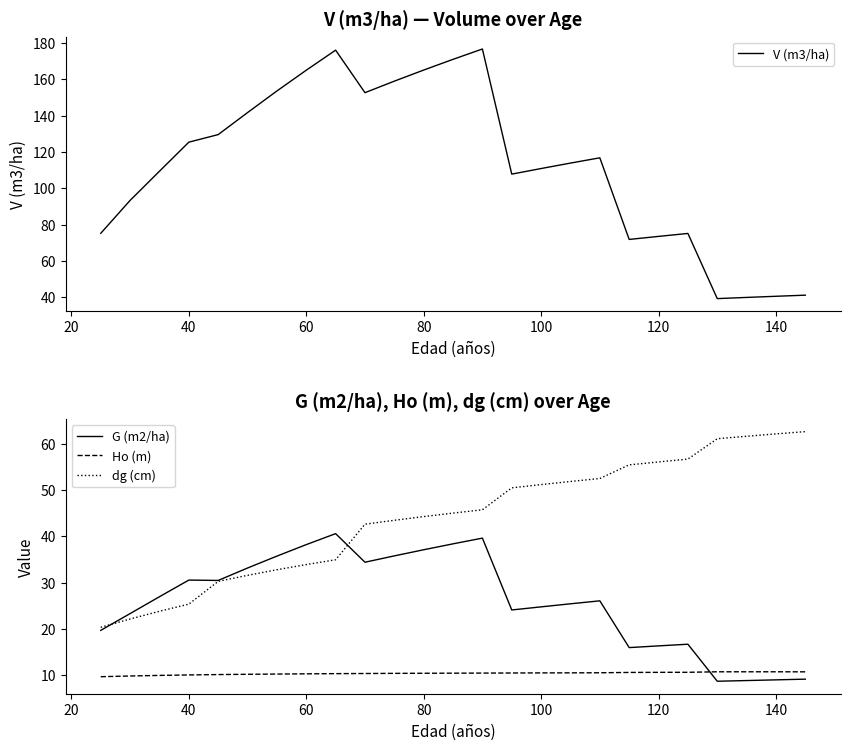

How many times do Ho (m) and G (m2/ha) cross each other?

1